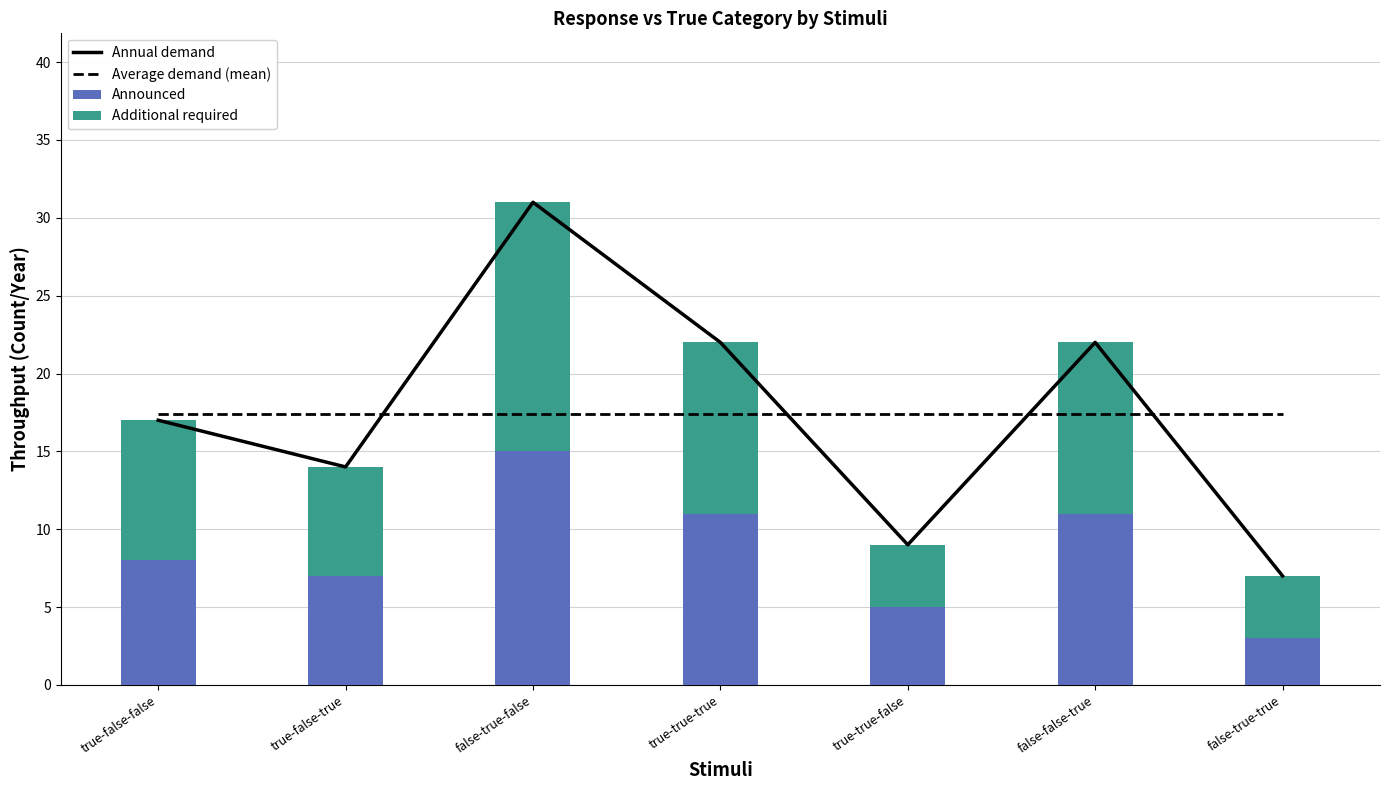

Which label corresponds to the smallest value in the chart?

false-true-true